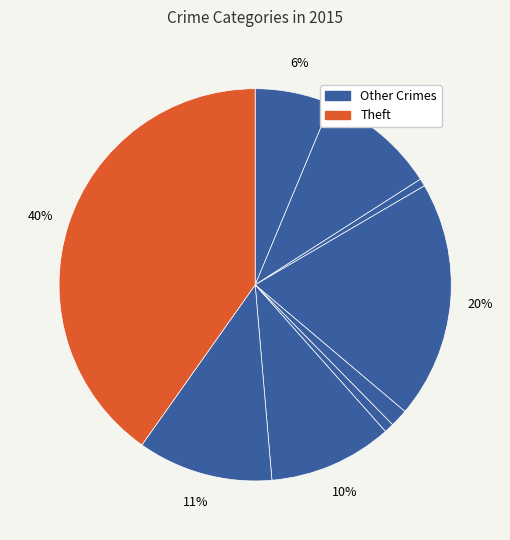

How many segments does this pie chart have?

9